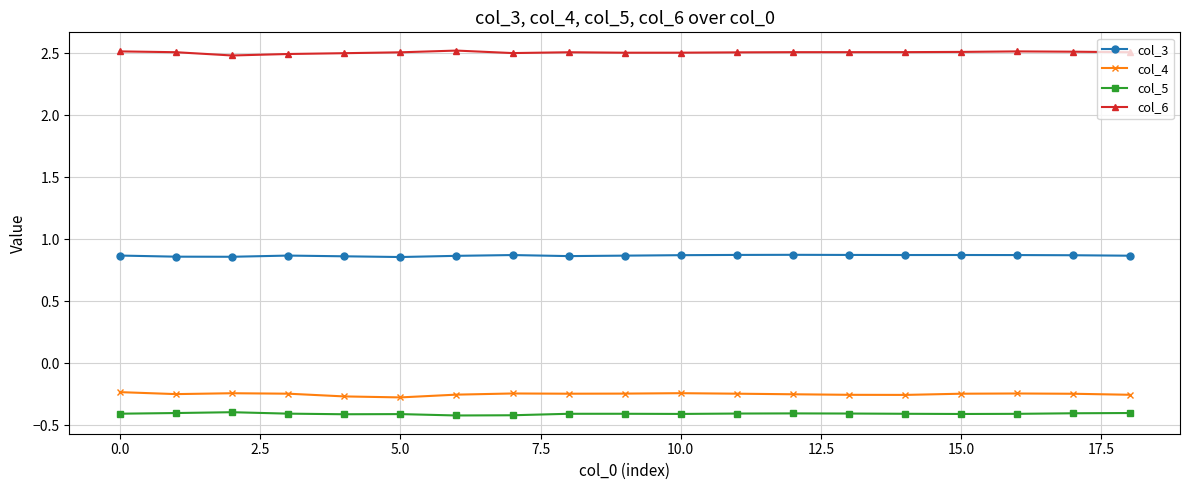

Rank the series by their maximum value, from lowest to highest.

col_5, col_4, col_3, col_6